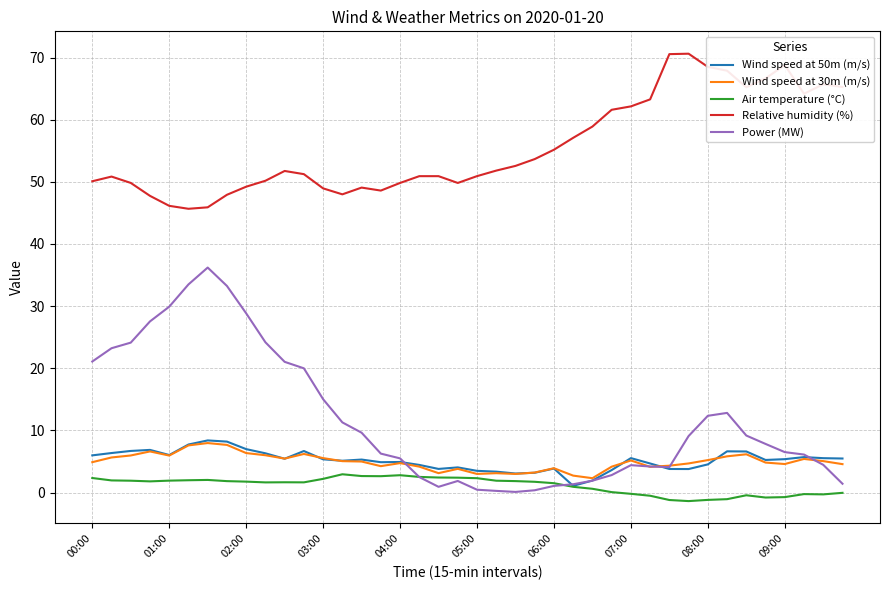

Which series has the largest total across all categories?

Relative humidity (%)